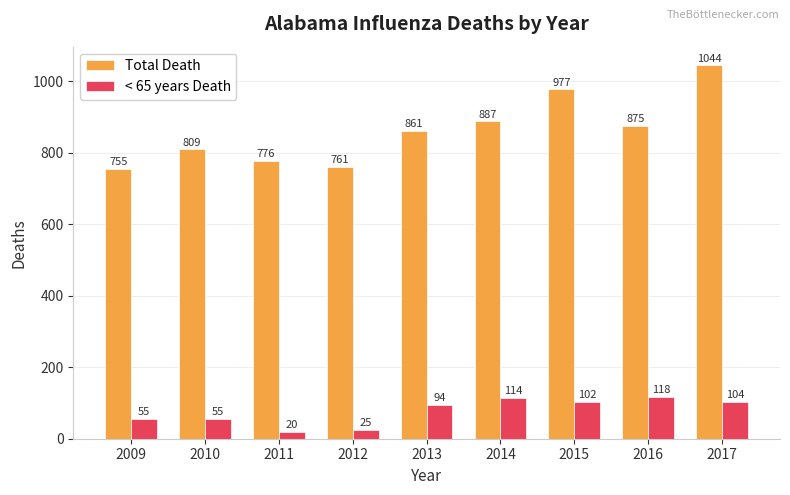

Read the Total Death value at 2016.

875